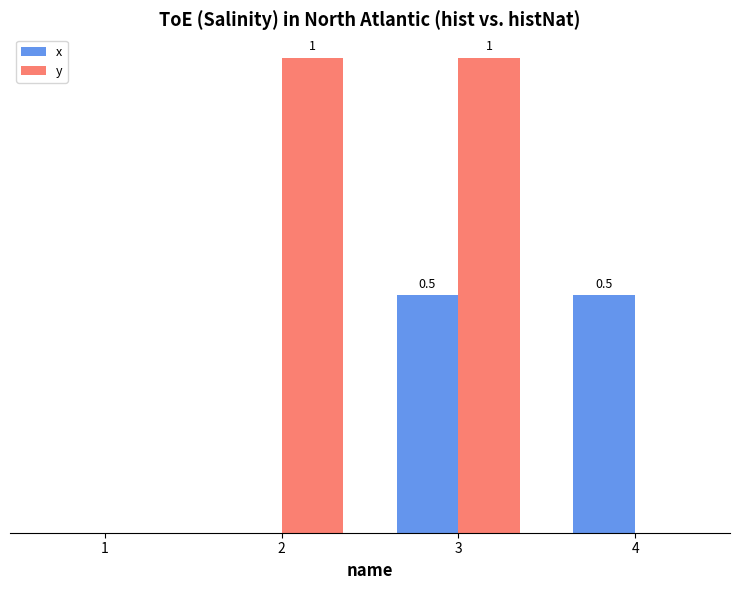

Between 2 and 4, which series saw the biggest shift?

y